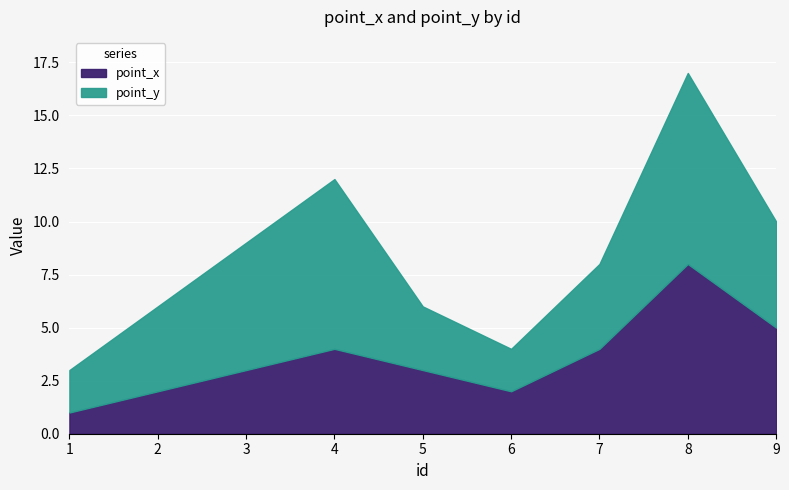

True or false: point_y and point_x intersect in this chart.

False